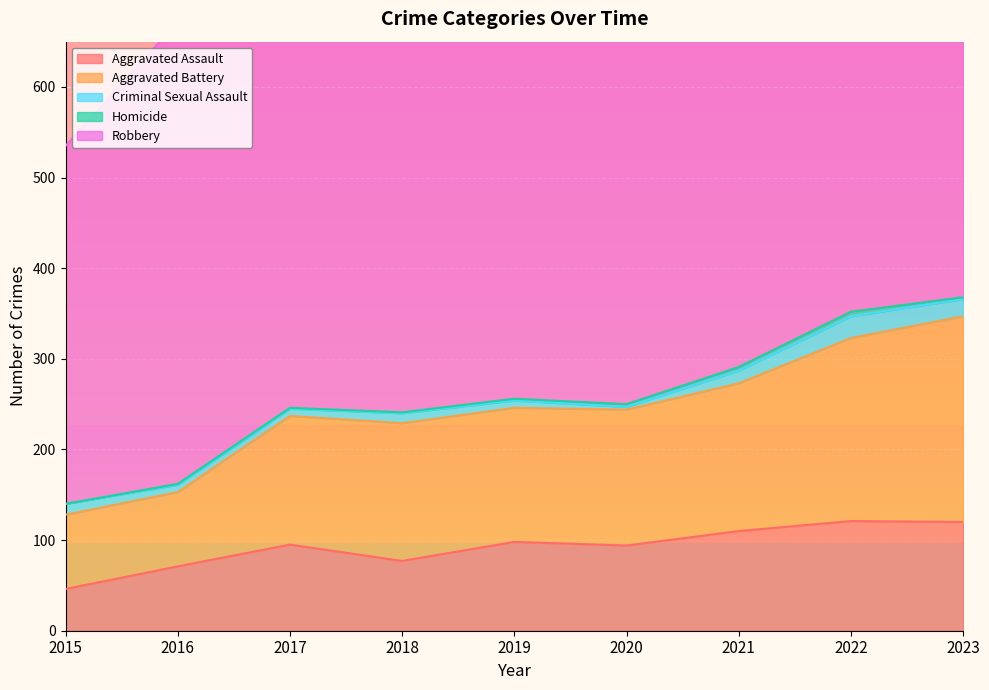

Which series has the largest total across all categories?

Robbery